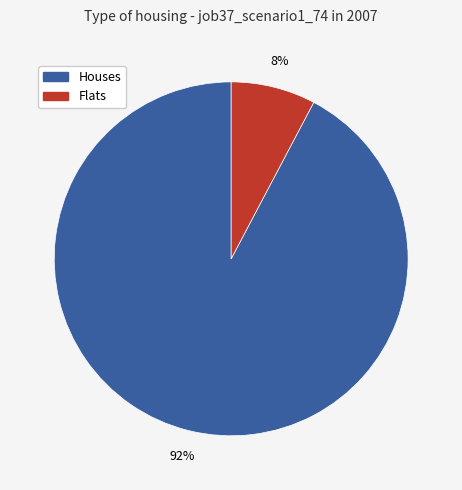

Which slice is the largest?

Houses